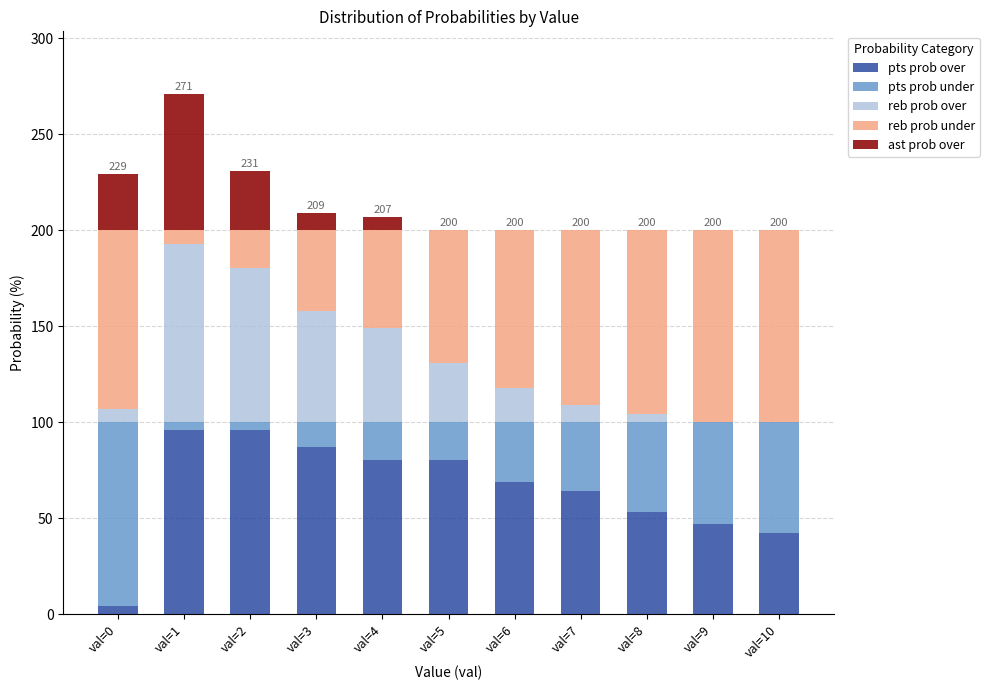

At which category is the sum across all series the highest?

val=1